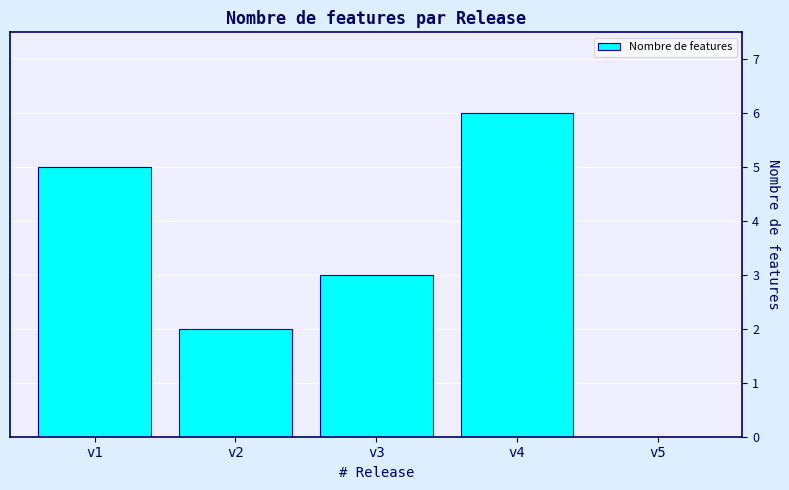

Reading left to right, extract all data points from this chart.

v1=5	v2=2	v3=3	v4=6	v5=0